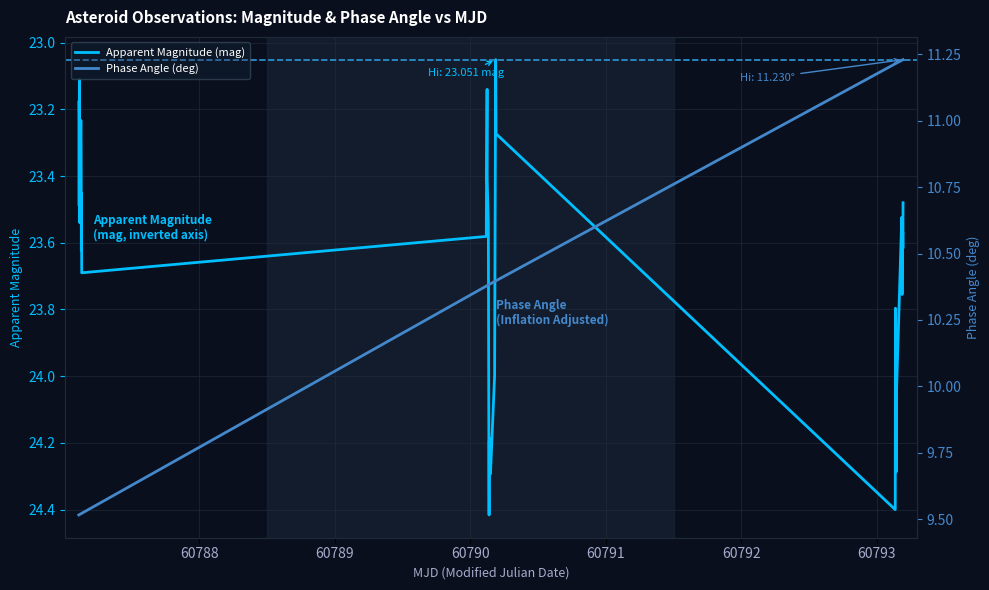

At how many categories does at least one series exceed 14?

40